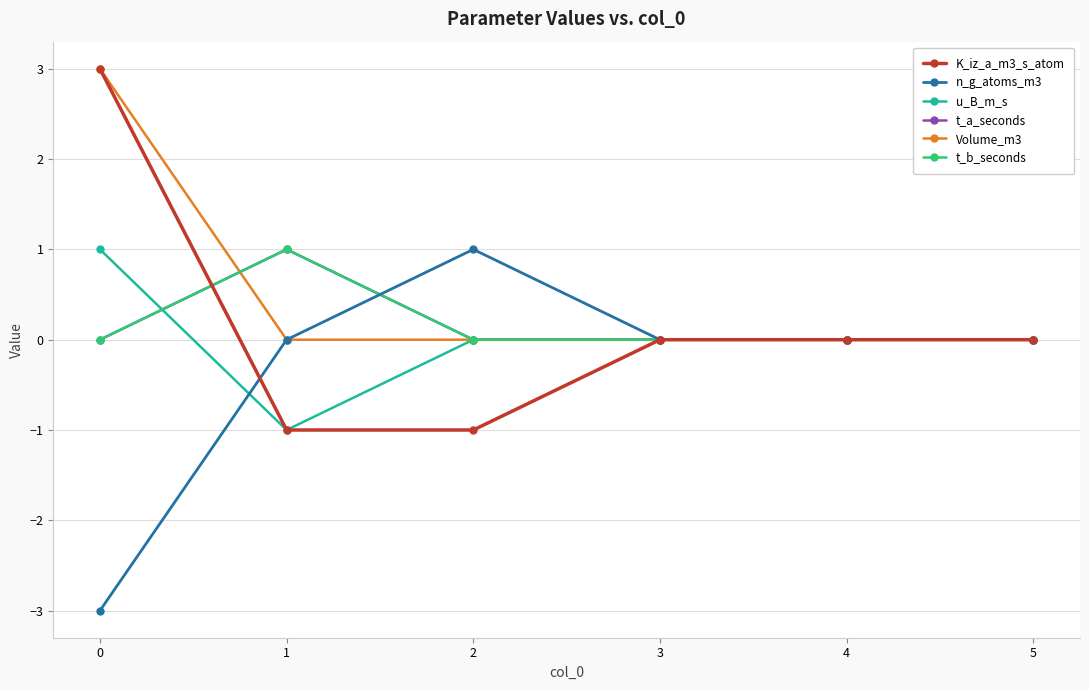

True or false: t_b_seconds and t_a_seconds intersect in this chart.

False